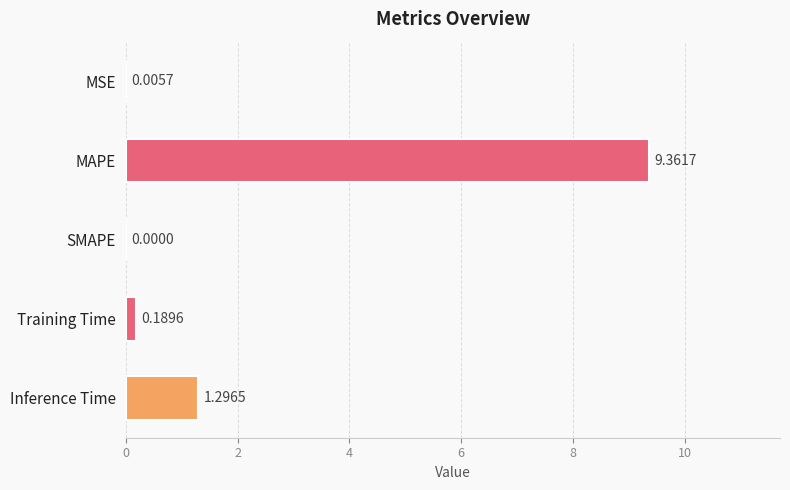

How many positive values are there?

4